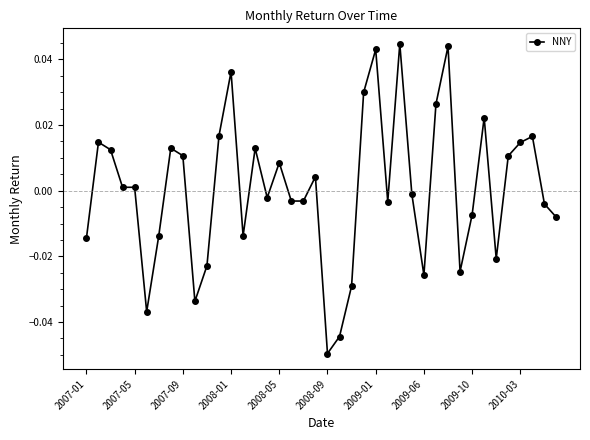

True or false: the data has more than 1 interior local peaks.

True